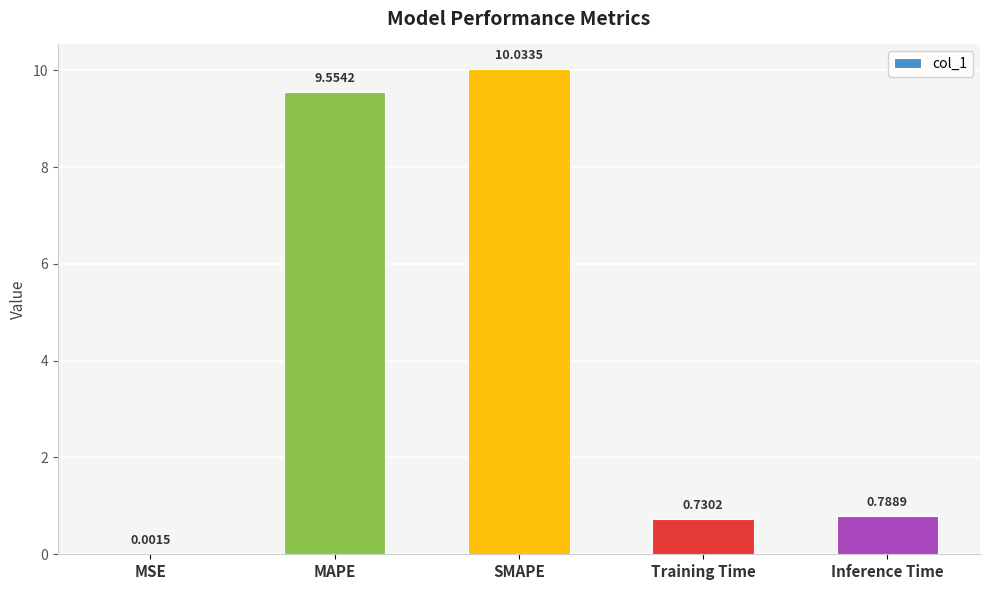

At which category does the chart reach its peak across all series?

SMAPE